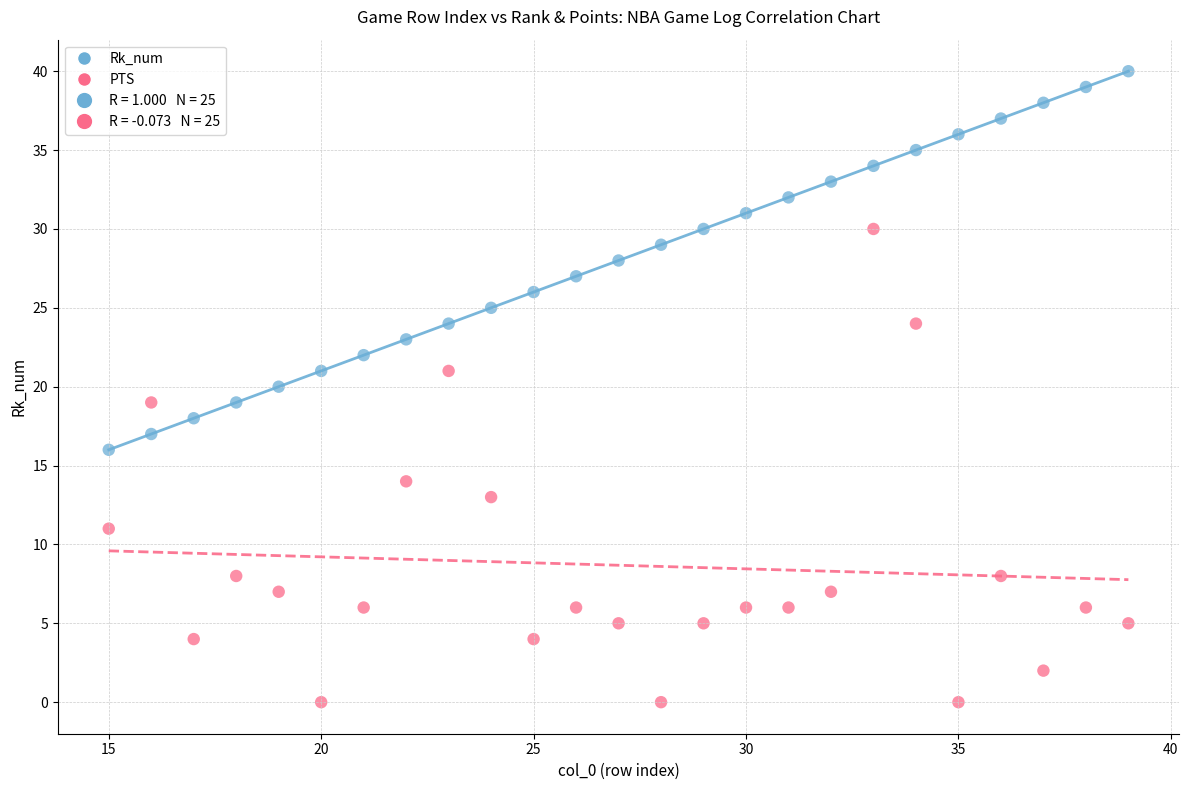

Across all data points, what is the range of X values (max minus min)?

24